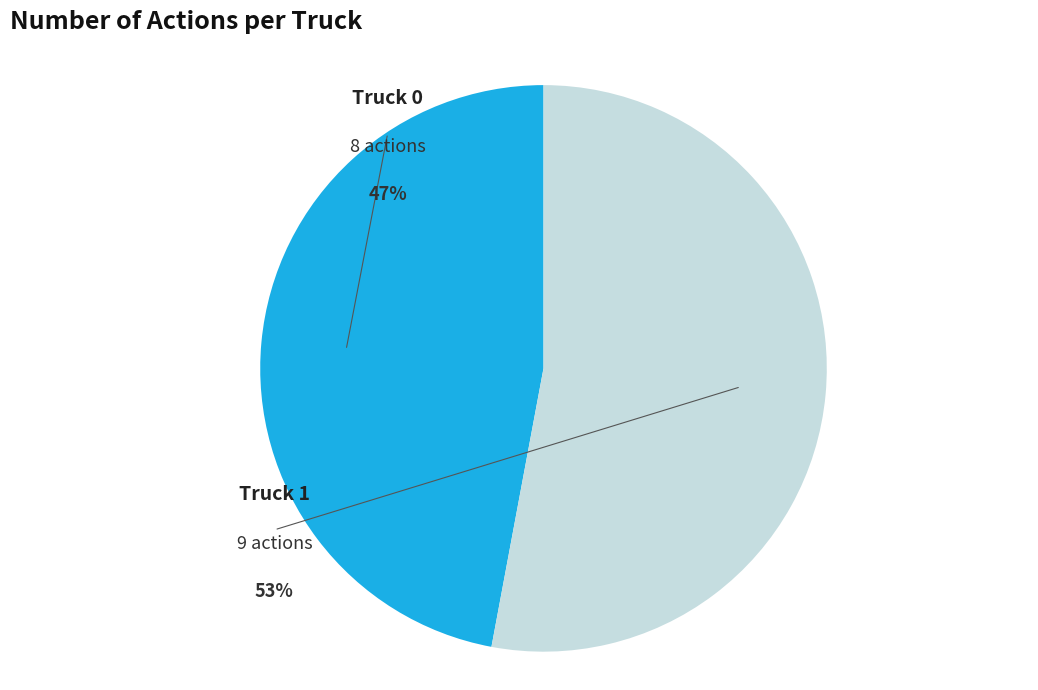

Rank the categories by value from lowest to highest.

Truck 0, Truck 1